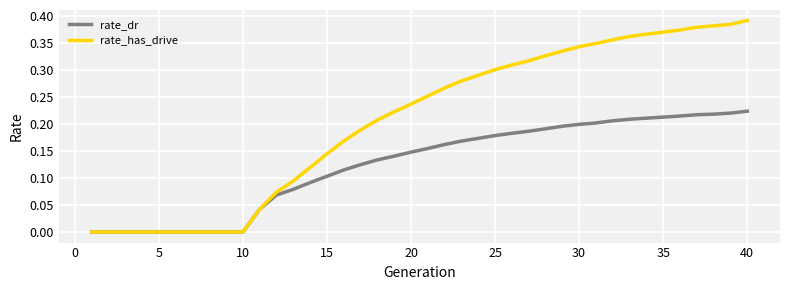

List the series in order of their overall mean, lowest first.

rate_dr, rate_has_drive